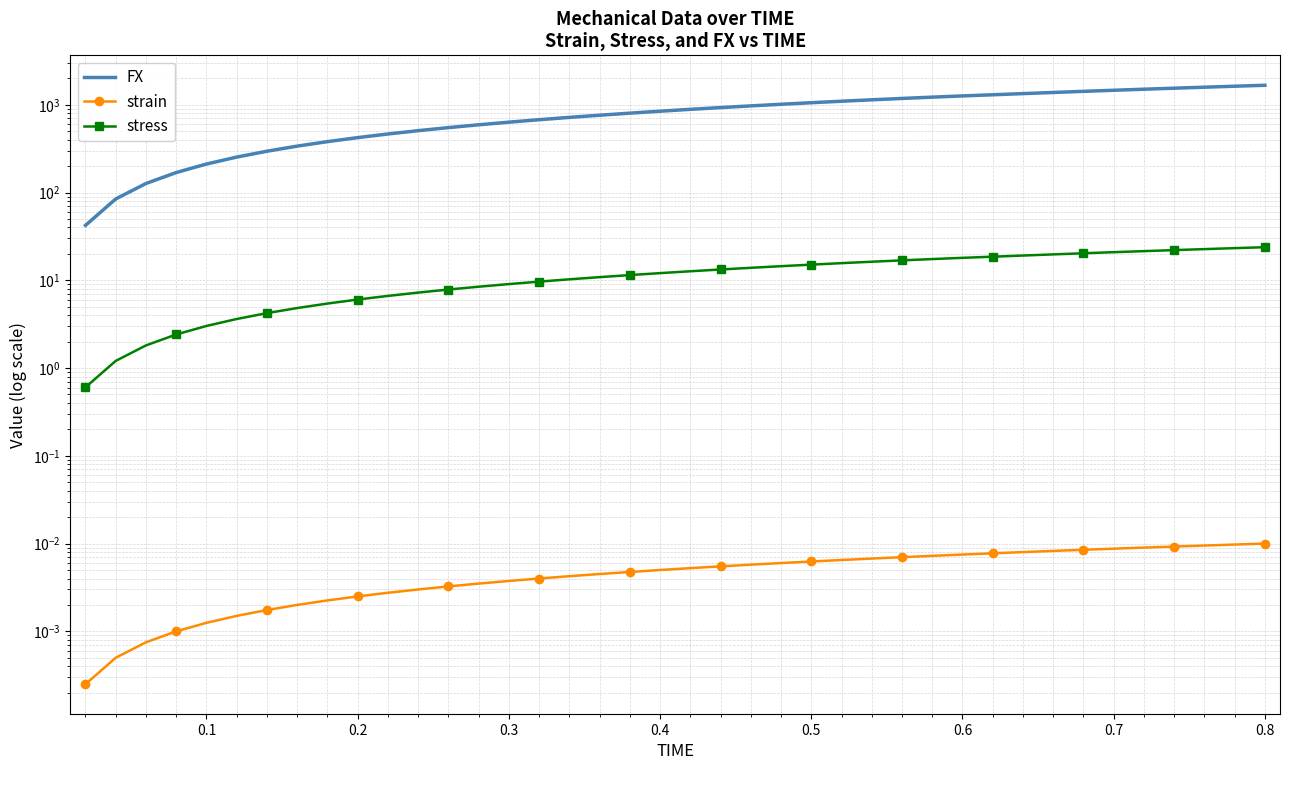

Is the value of stress at 12 greater than the value of FX at 32?

No